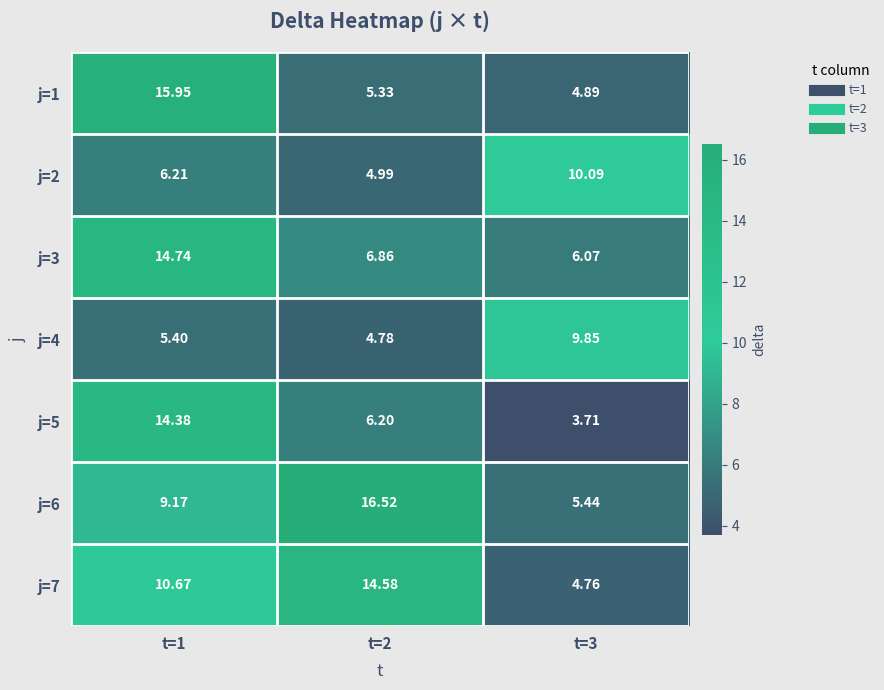

What is the minimum value shown in the chart?

3.7